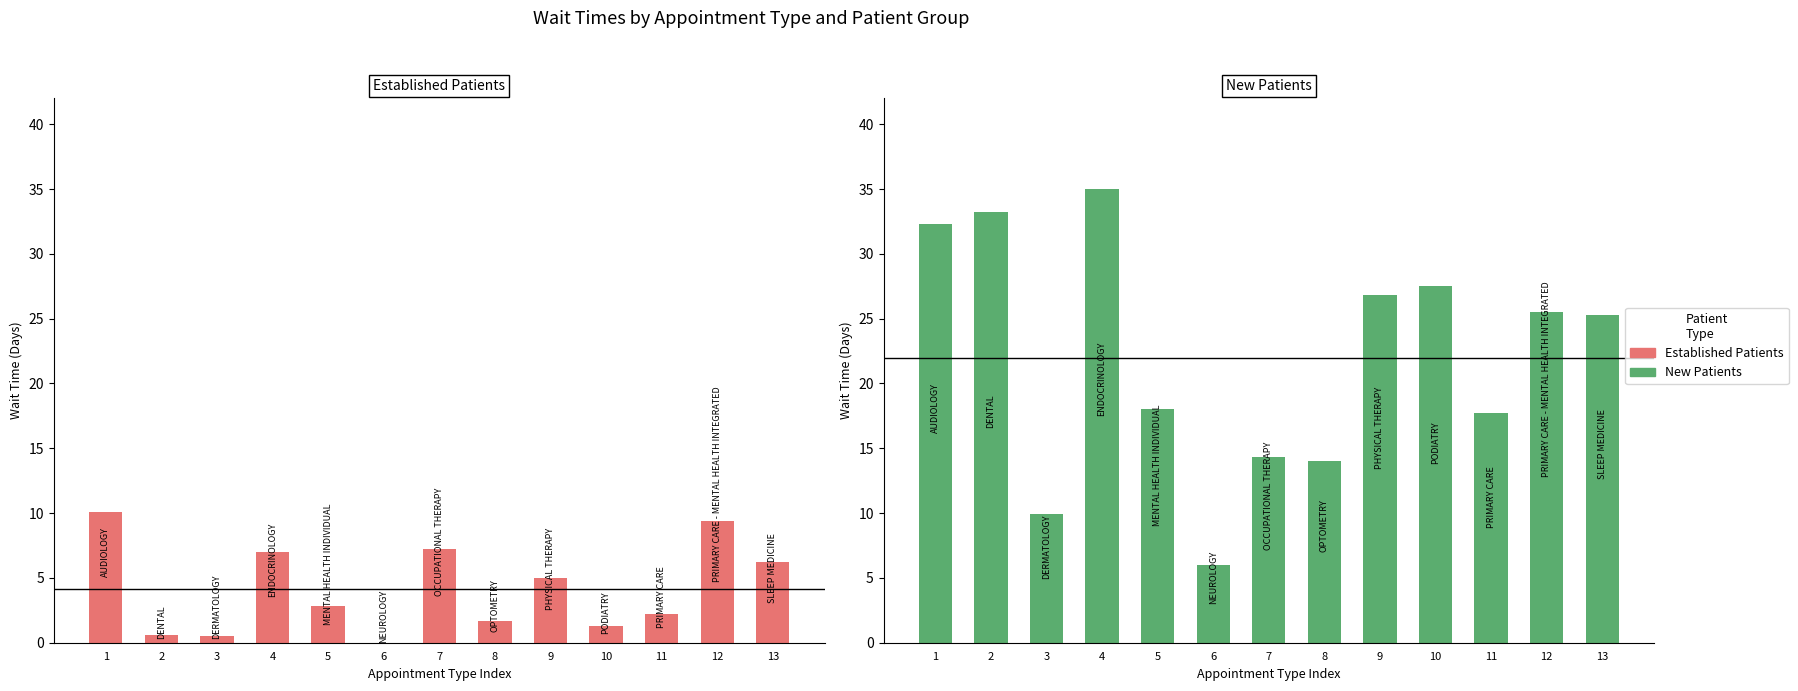

True or false: Established Patients has a value of 3.9 at 5.

False